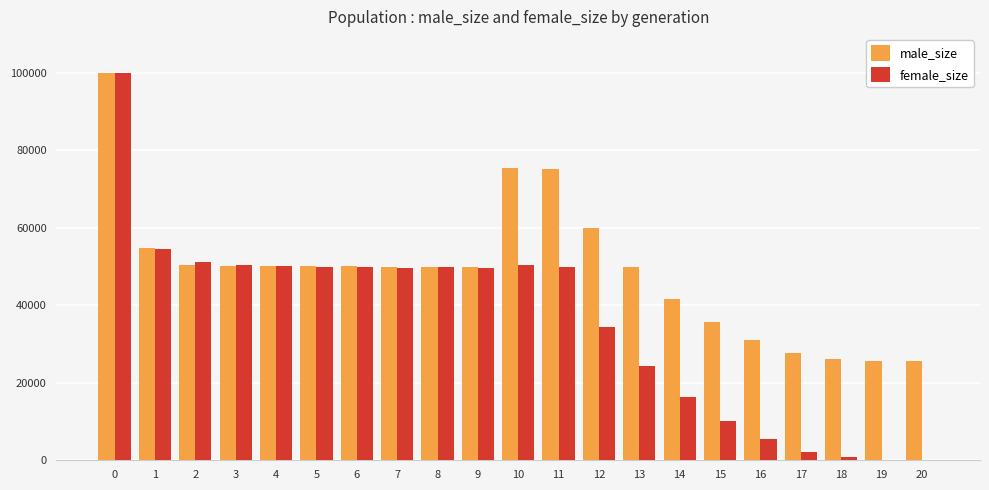

What is the sum of the male_size values at 8 and 9?

99744